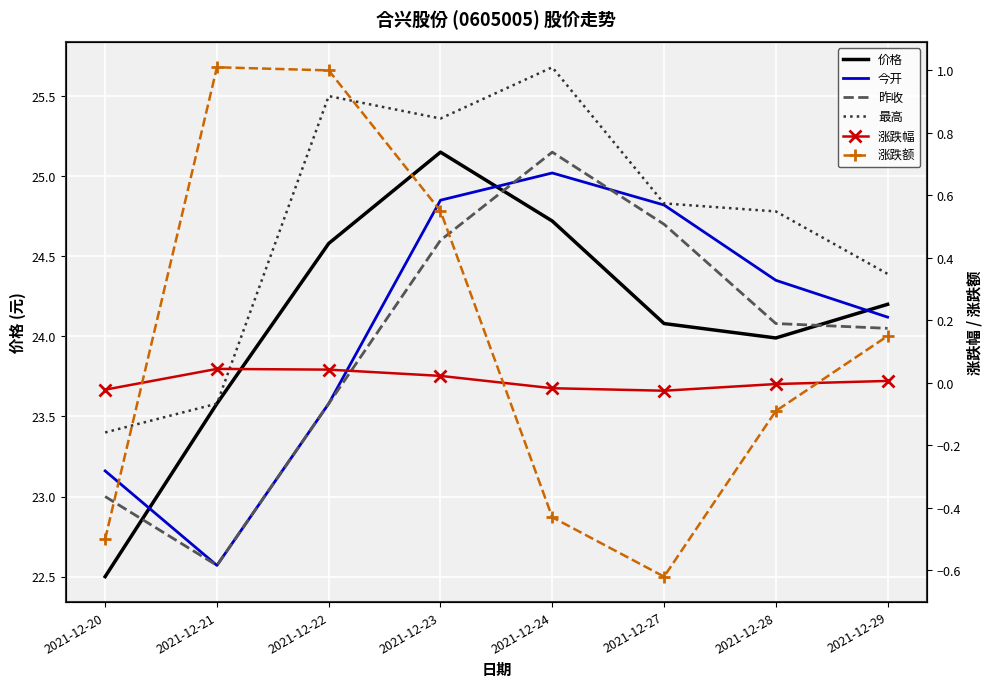

Rank the series at 2021-12-29 from lowest to highest value.

涨跌幅, 涨跌额, 昨收, 今开, 价格, 最高